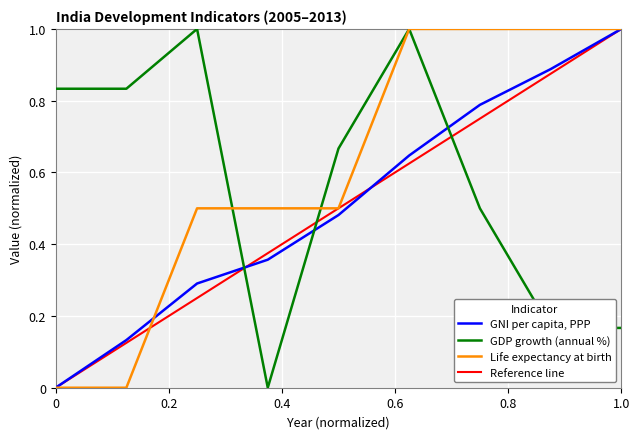

How many intersections are there between GDP growth (annual %) and GNI per capita, PPP?

3